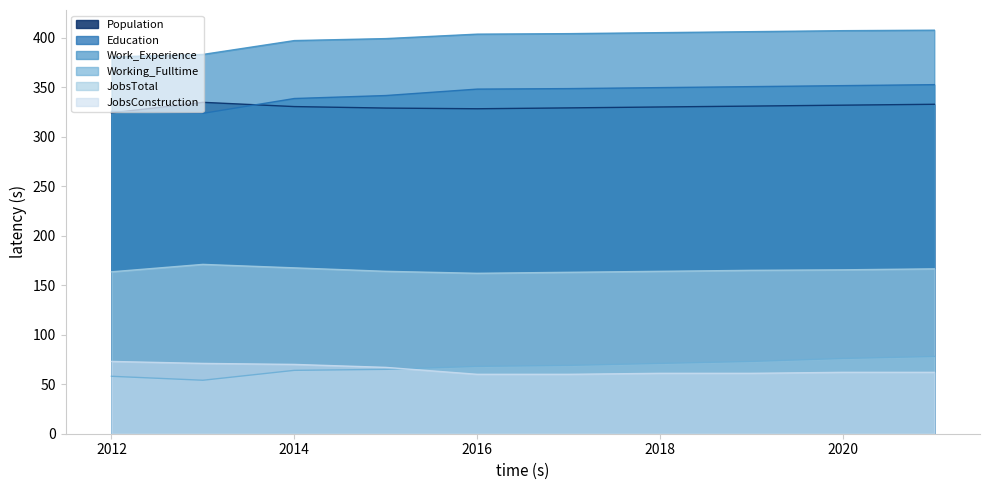

Which series has the largest total across all categories?

Work_Experience